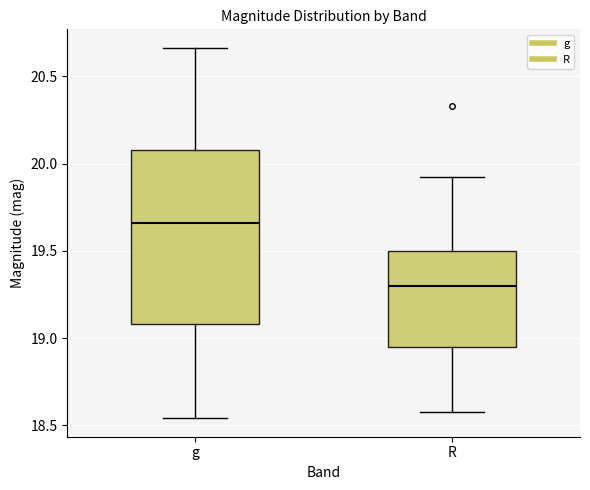

Reading left to right, read every box against the y-axis: the position of its median line, the range the box covers, and the ends of its whiskers. The values are not printed on the chart, so give them approximately, as read against the axis.

g: median 19.65, box 19.10 to 20.10, whiskers 18.55 to 20.65
R: median 19.30, box 18.95 to 19.50, whiskers 18.60 to 19.95